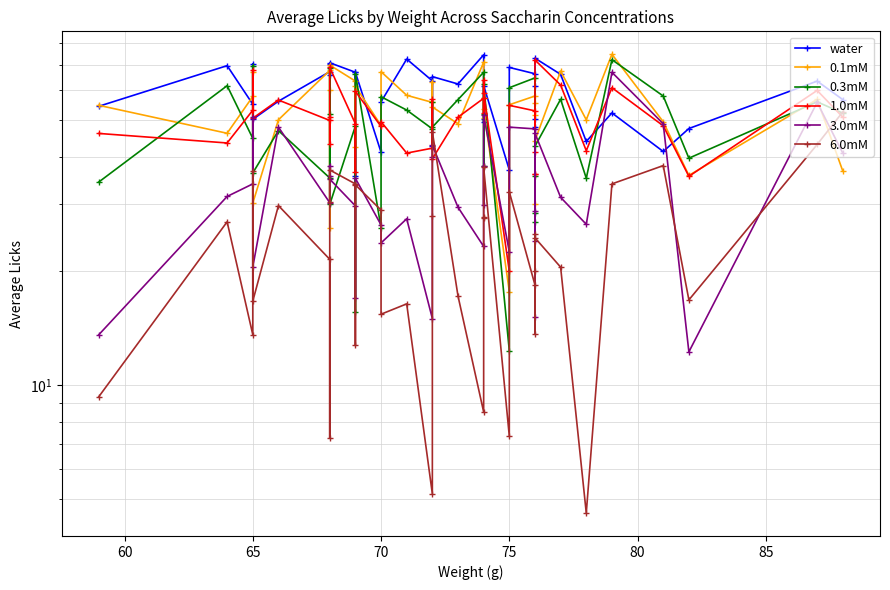

What is the difference between the maximum and second lowest values in the 3.0mM series?

53.4